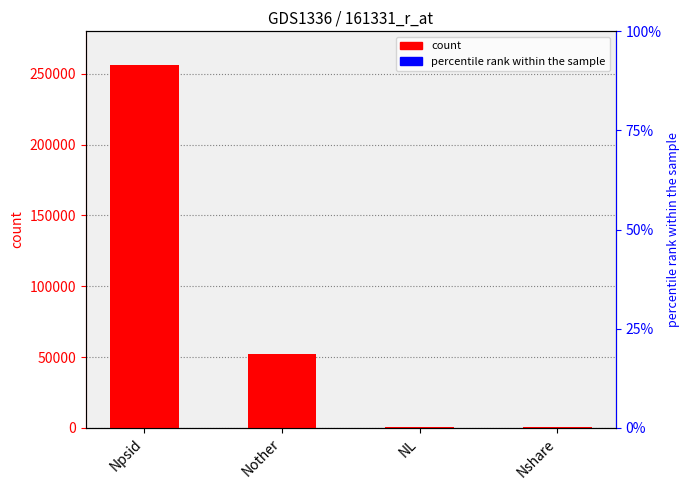

True or false: the data shows 17902 at Nother.

False